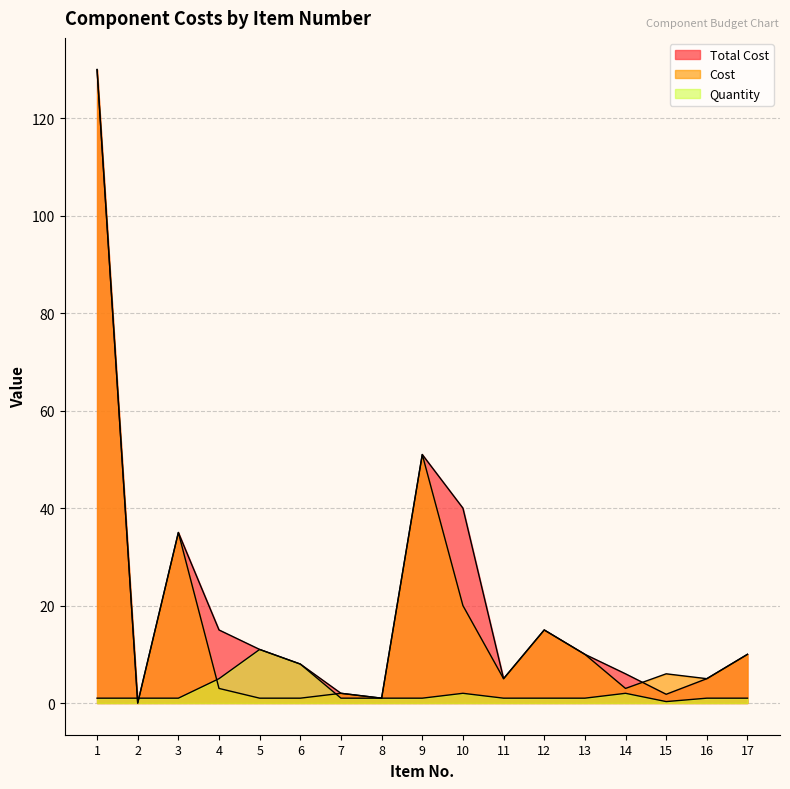

What are all the series names shown in the legend?

Total Cost, Cost, Quantity